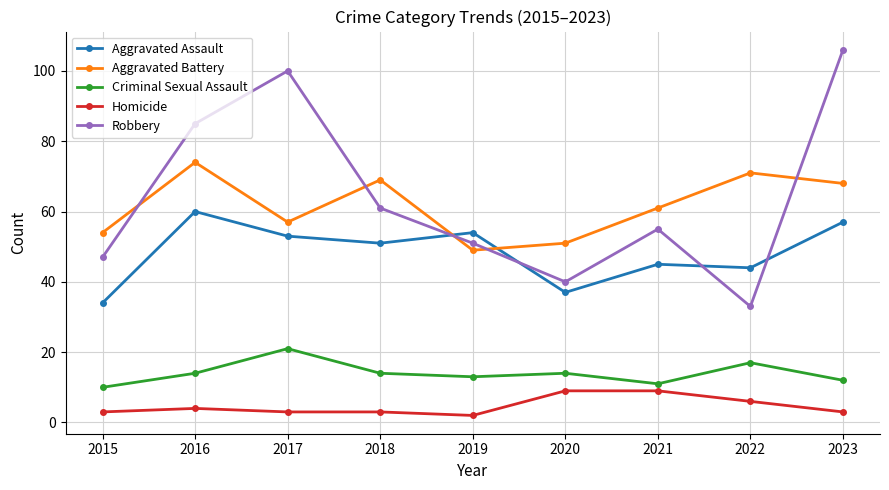

List the series in order of their peak value, lowest first.

Homicide, Criminal Sexual Assault, Aggravated Assault, Aggravated Battery, Robbery